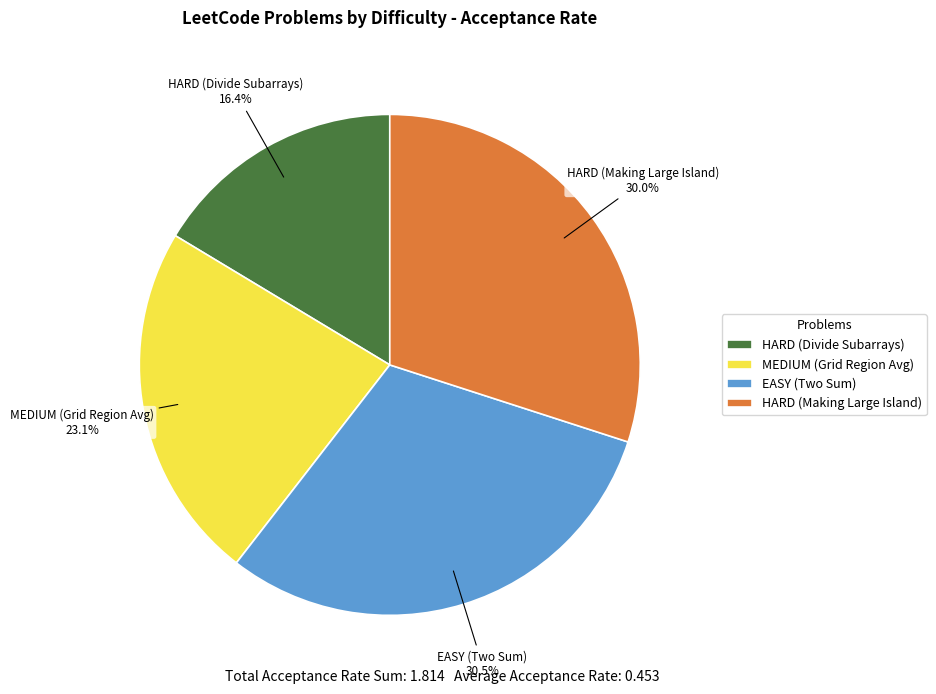

Which category has the biggest portion of the pie?

EASY (Two Sum)